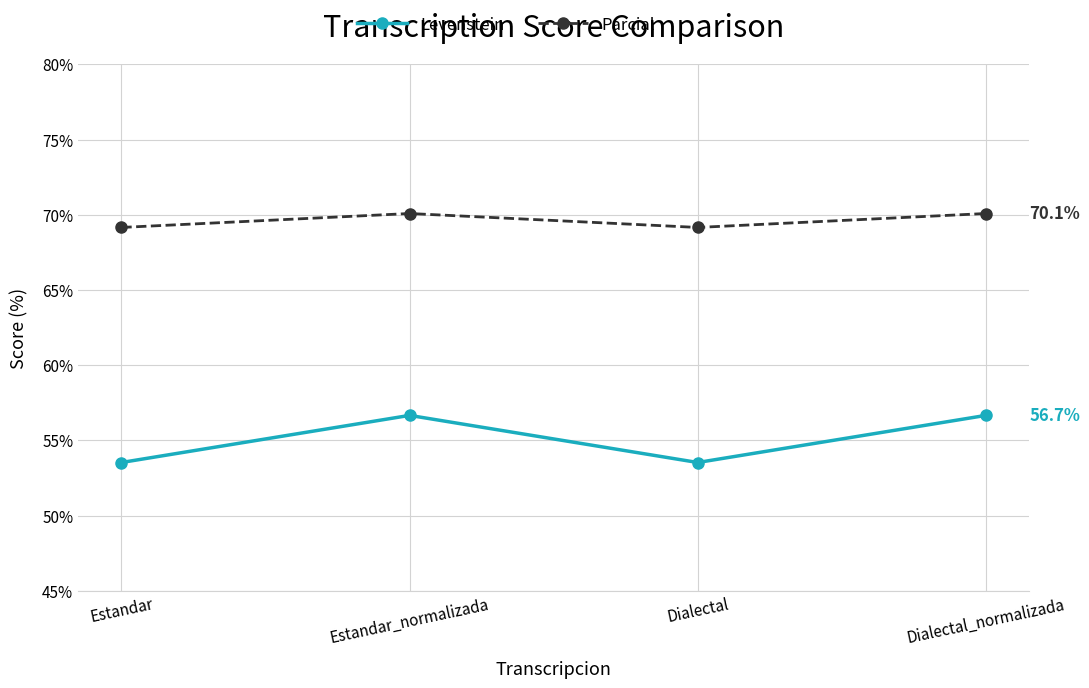

Does the chart display data point markers on the line(s)?

Yes